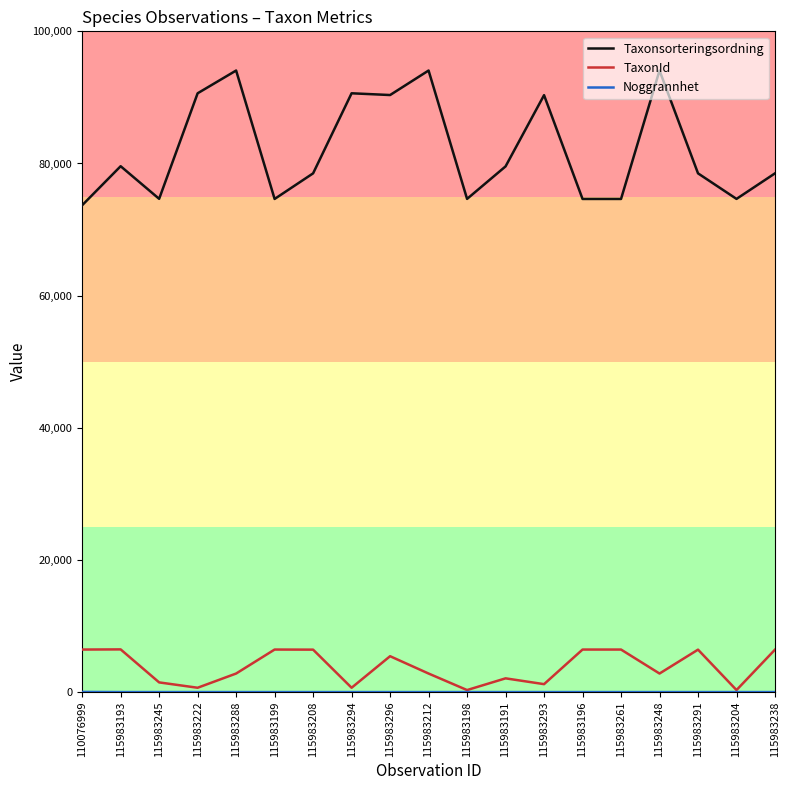

What is the highest value of the TaxonId series?

6462